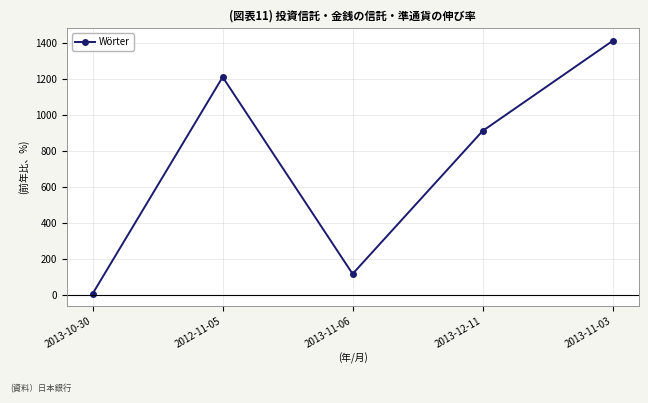

The value at 2013-12-11 is 911. True or false?

True